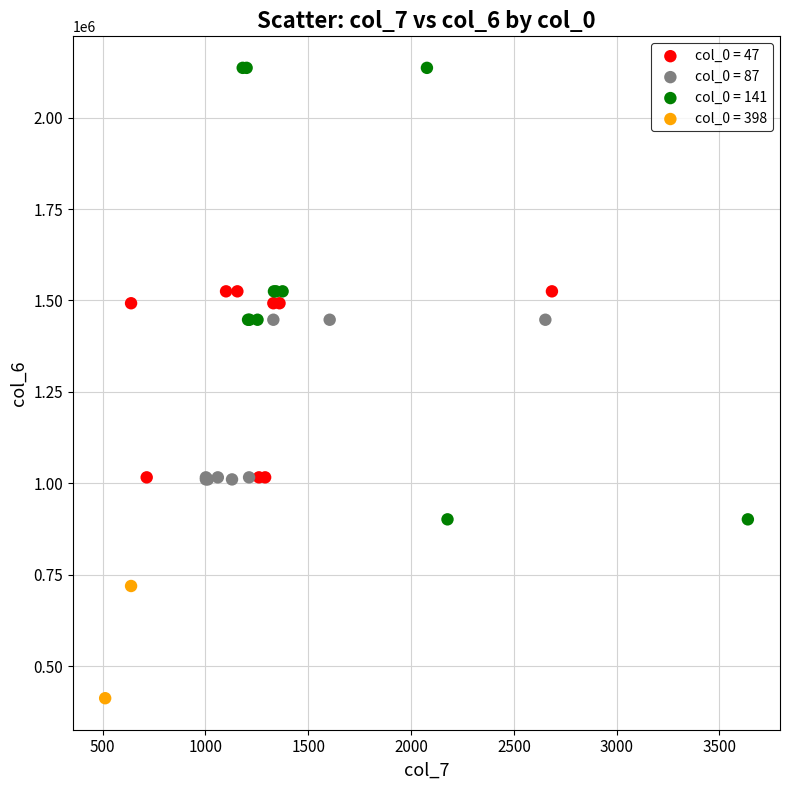

What are all the series names shown in the legend?

col_0 = 47, col_0 = 87, col_0 = 141, col_0 = 398